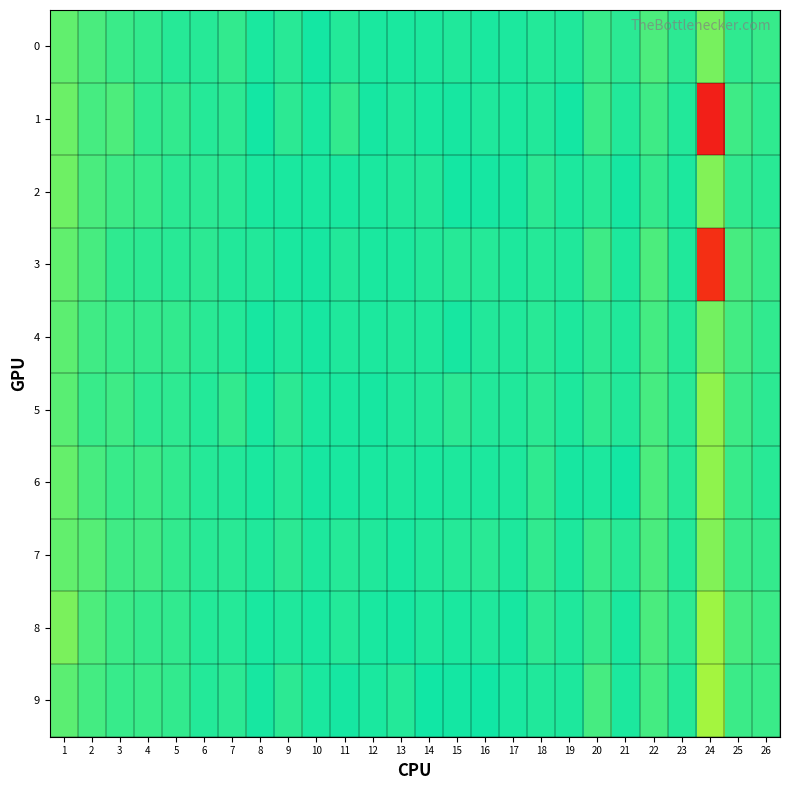

Between 25 and 20, which is larger?

25